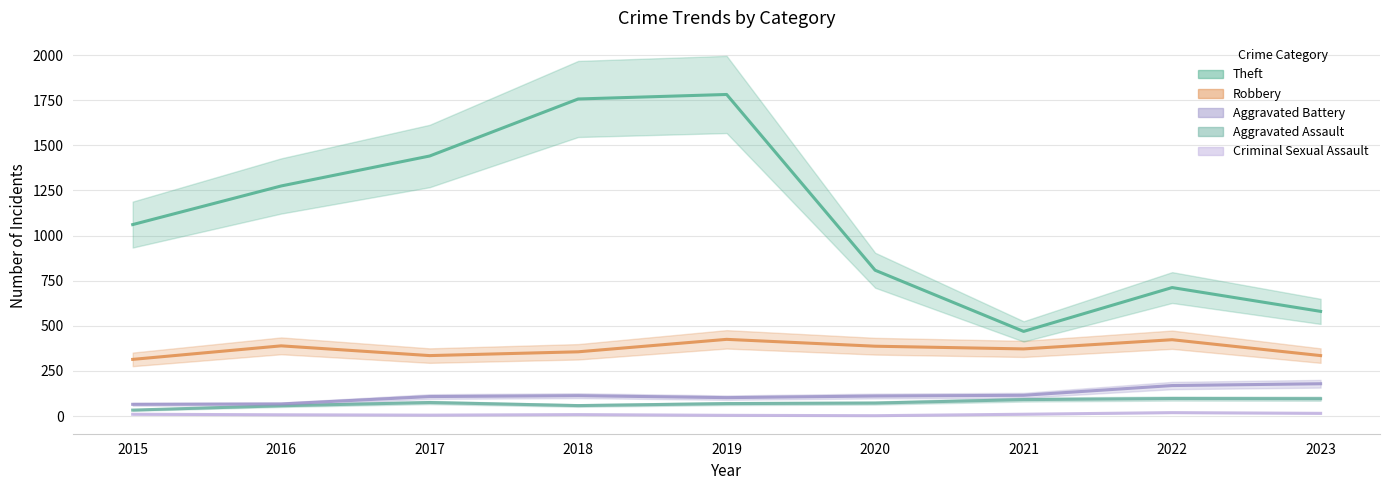

In Theft, how many points are higher than both neighbors (excluding endpoints)?

2